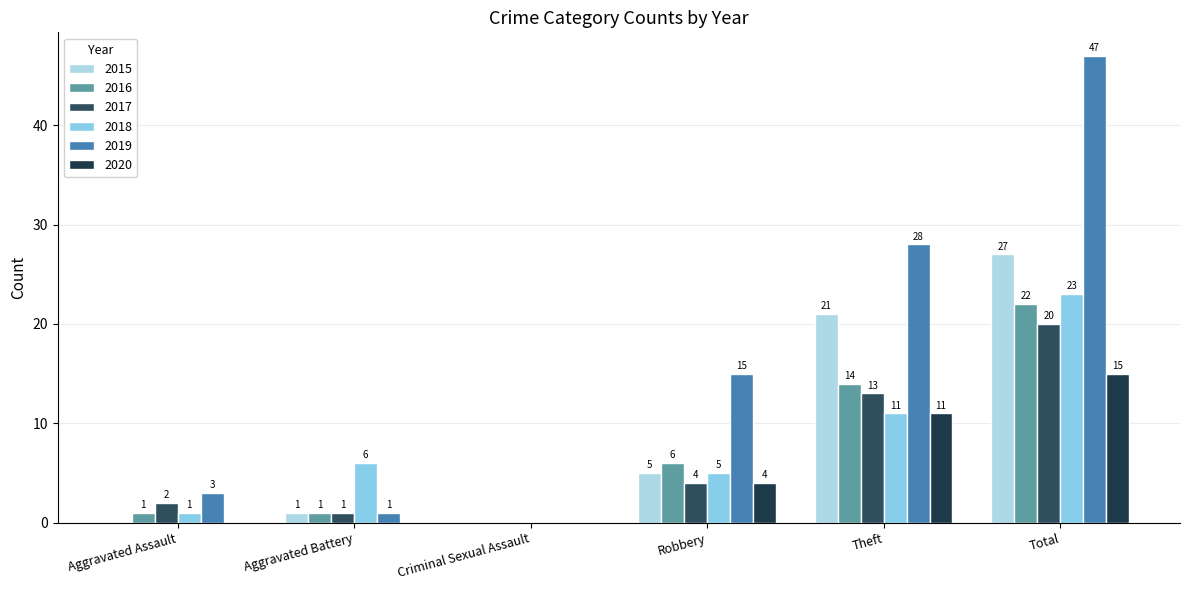

What is the difference between the 2018 values at Robbery and Aggravated Battery?

1